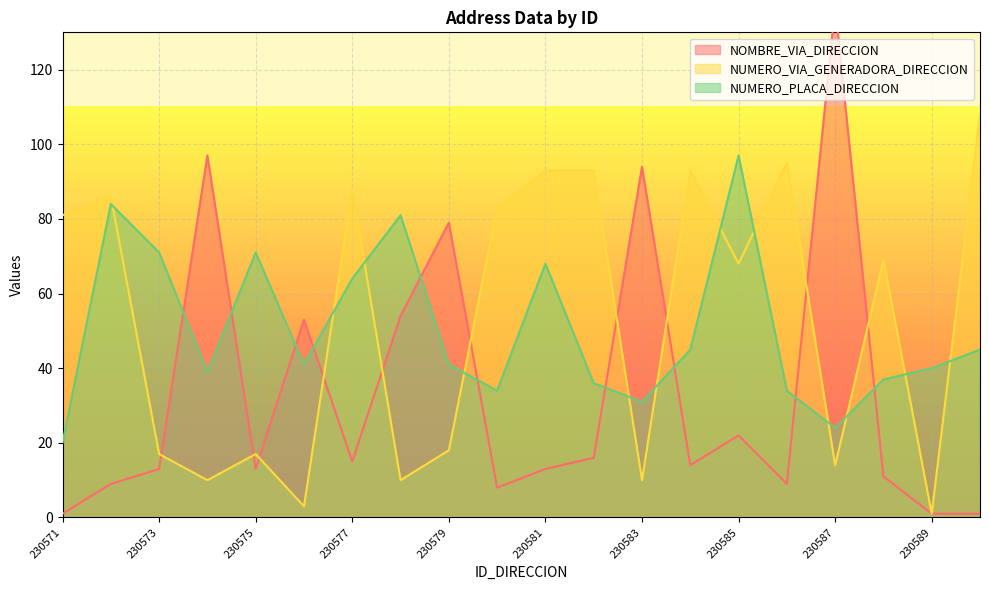

What is the difference between the NUMERO_VIA_GENERADORA_DIRECCION values at 230590 and 230581?

15